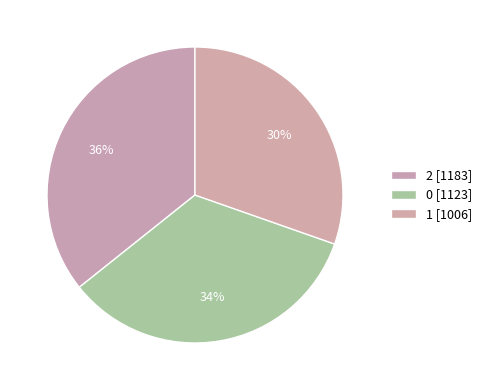

Rank the categories by value from lowest to highest.

1, 0, 2